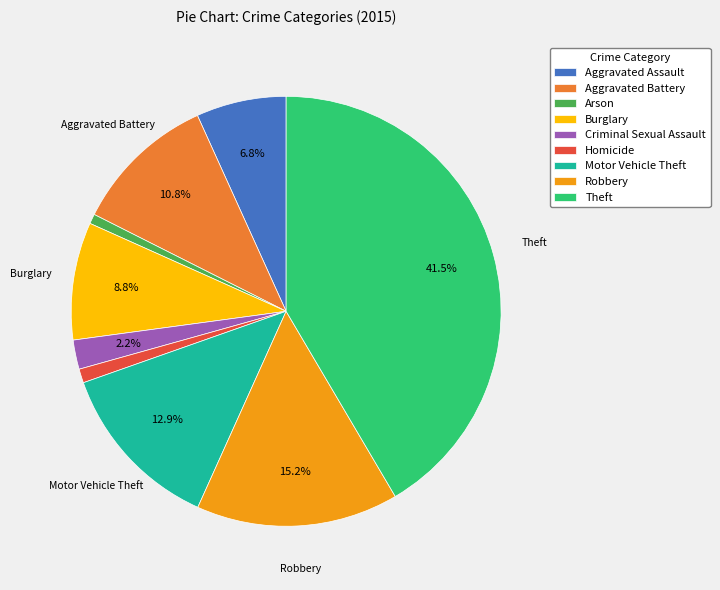

Which category has the biggest portion of the pie?

Theft